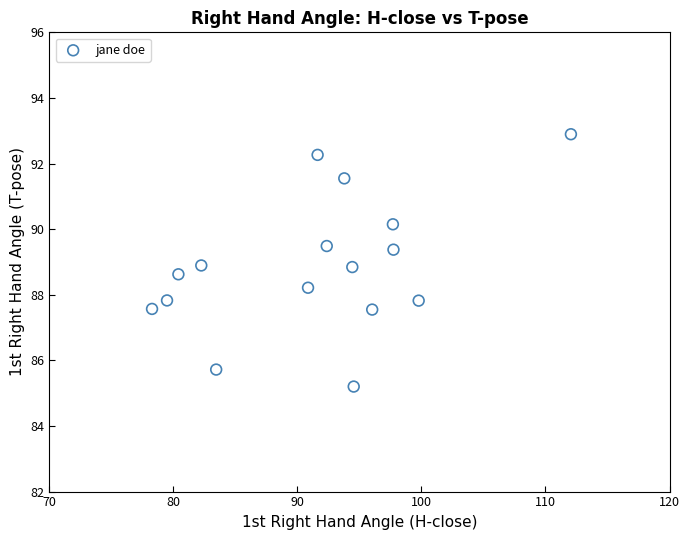

What is the range of Y values (max minus min)?

7.7